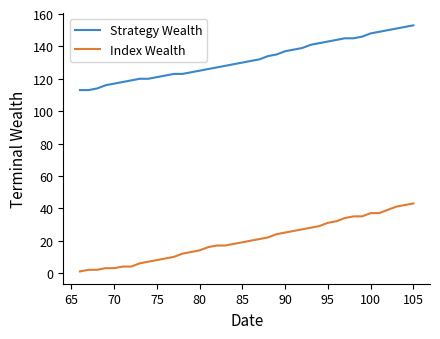

Count the number of data series in this chart.

2